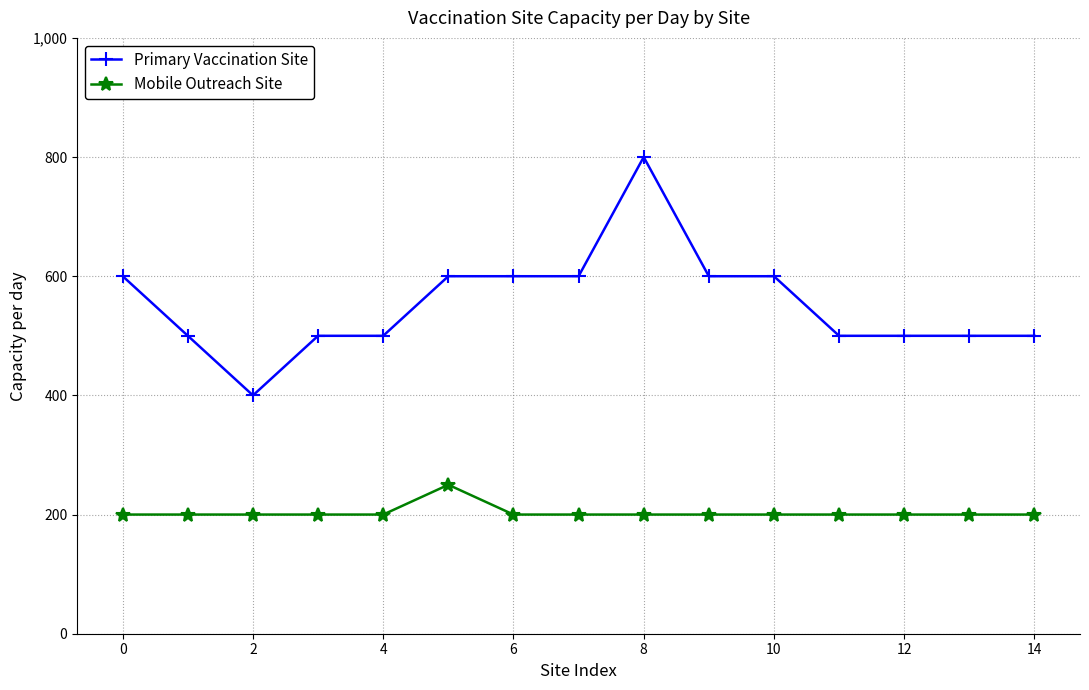

What are all the series names shown in the legend?

Primary Vaccination Site, Mobile Outreach Site